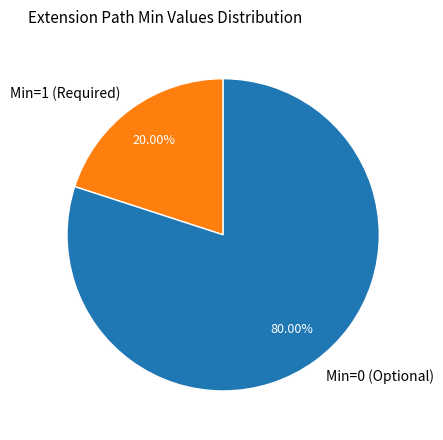

Does Min=0 (Optional) account for over 50% of the chart?

Yes